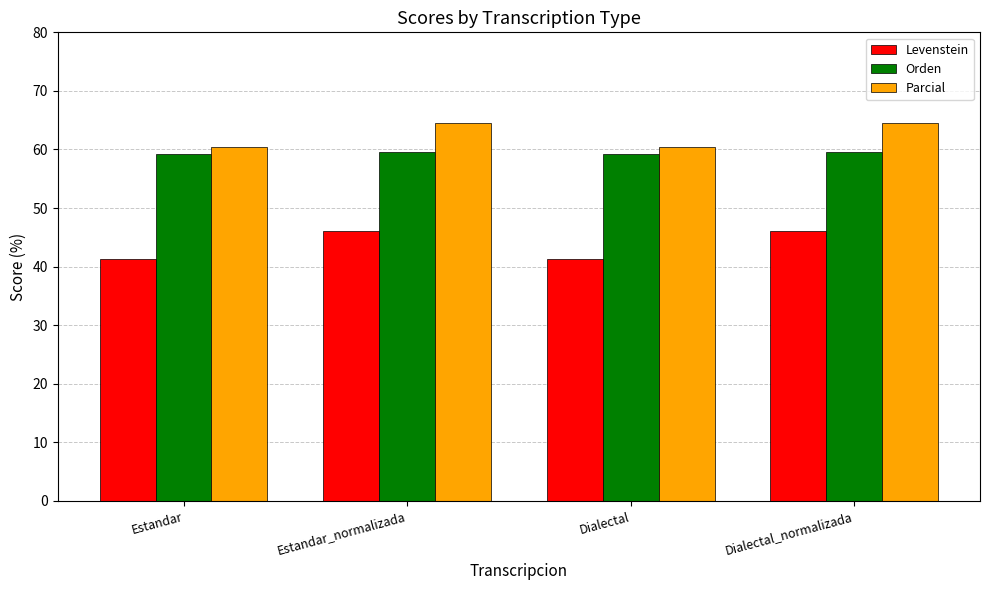

What is the lowest value of the Parcial series?

60.5